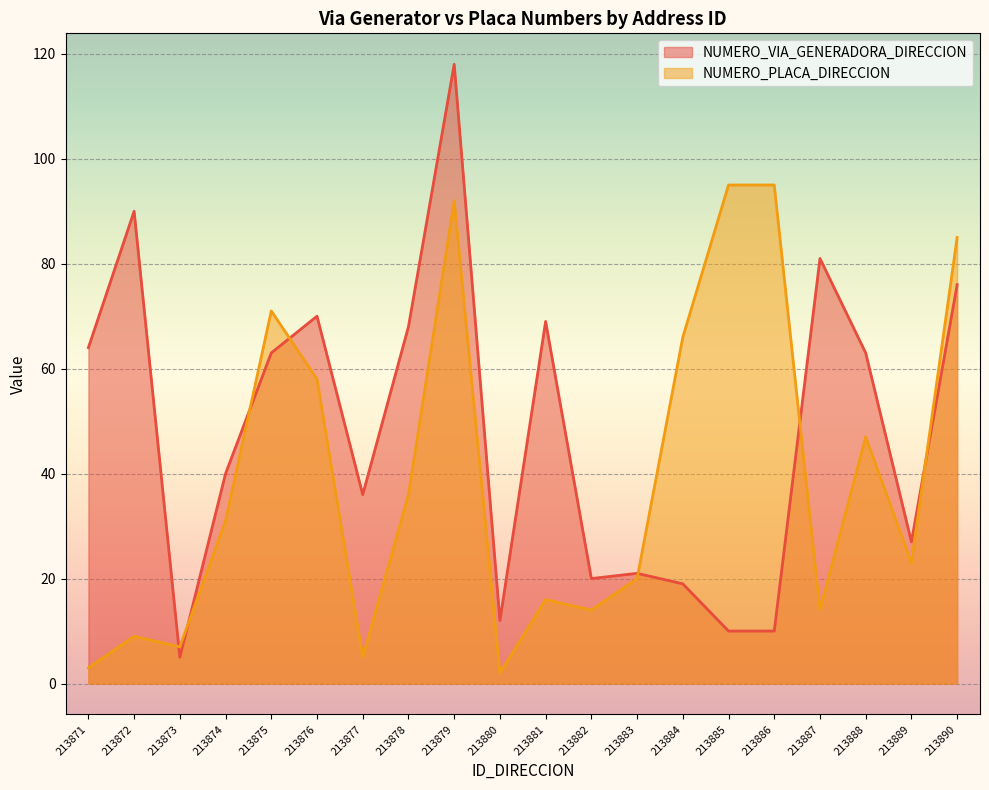

Where does the NUMERO_PLACA_DIRECCION series first go above 31?

213875